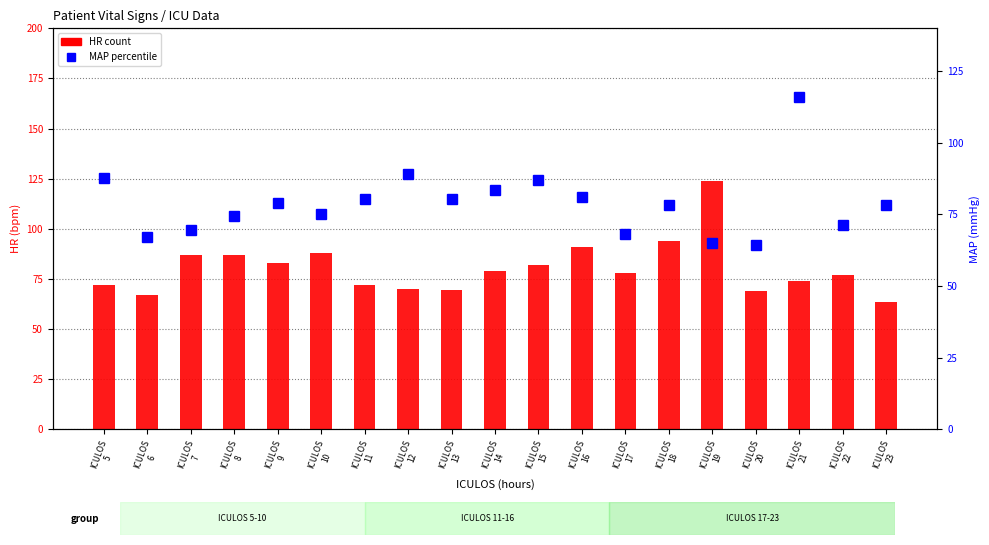

What is the maximum value shown in the chart?

124.0